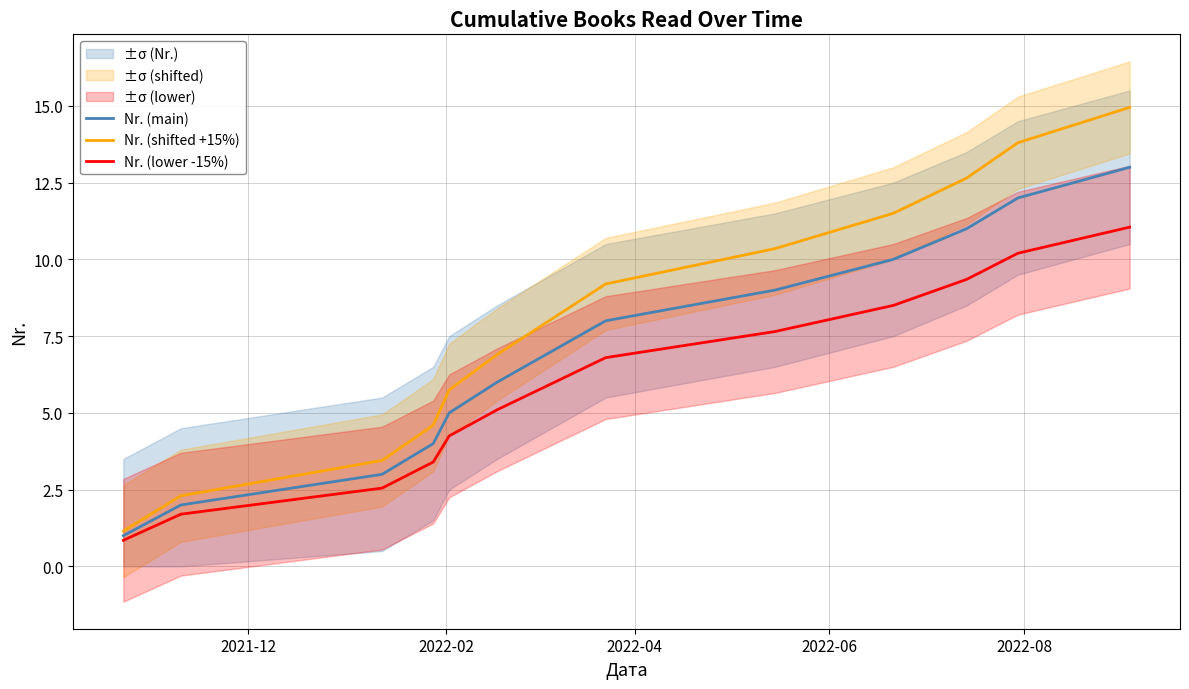

Is the value of Nr. (lower -15%) at 8 greater than the value of Nr. (shifted +15%) at 12?

No